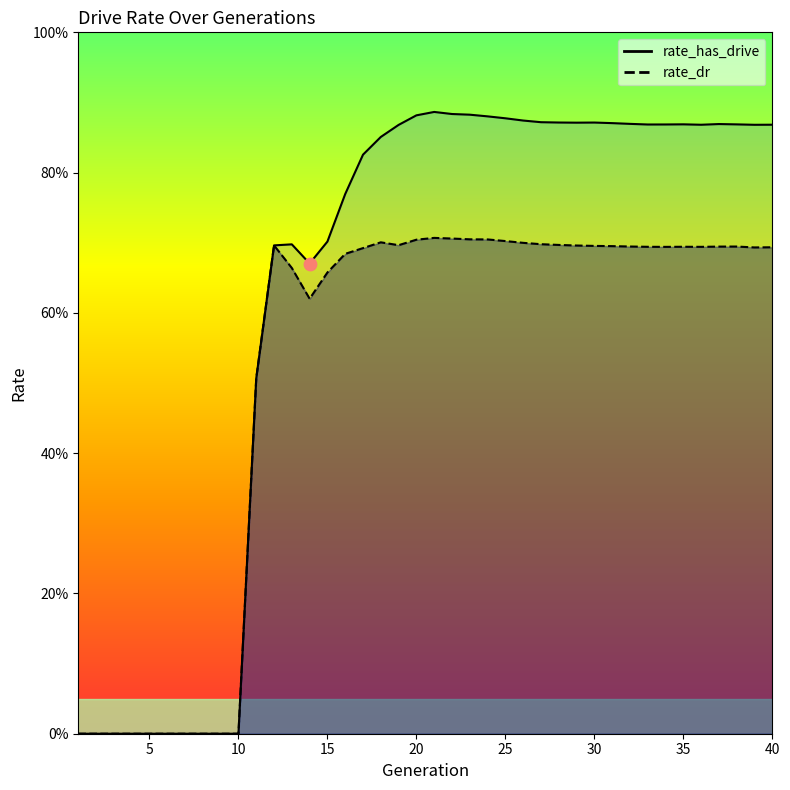

What are all the series names shown in the legend?

rate_dr, rate_has_drive